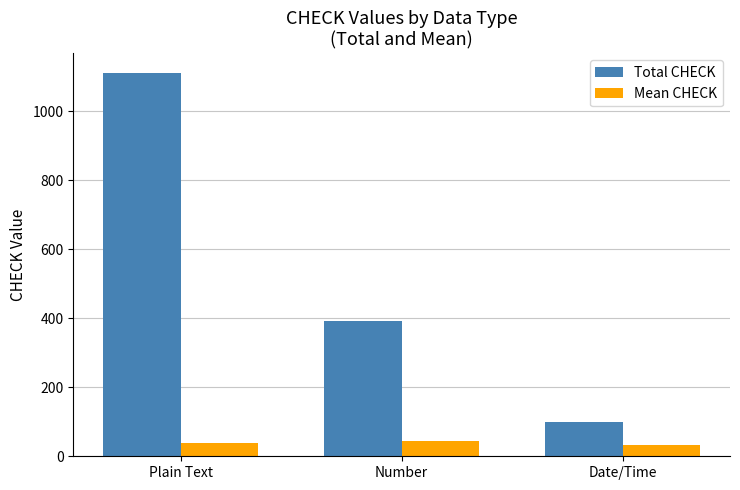

What is the average value of the Total CHECK series?

534.3